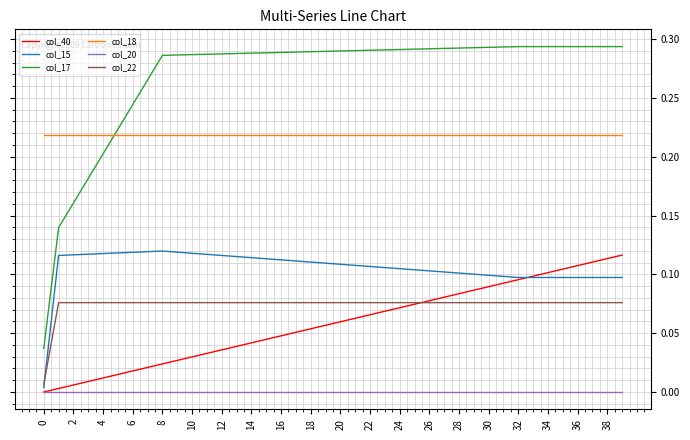

Which series has the largest range (max minus min)?

col_17